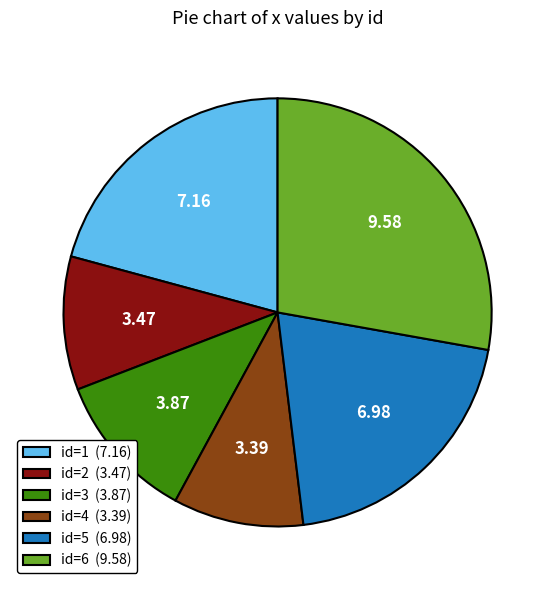

How many slices are in this pie chart?

6